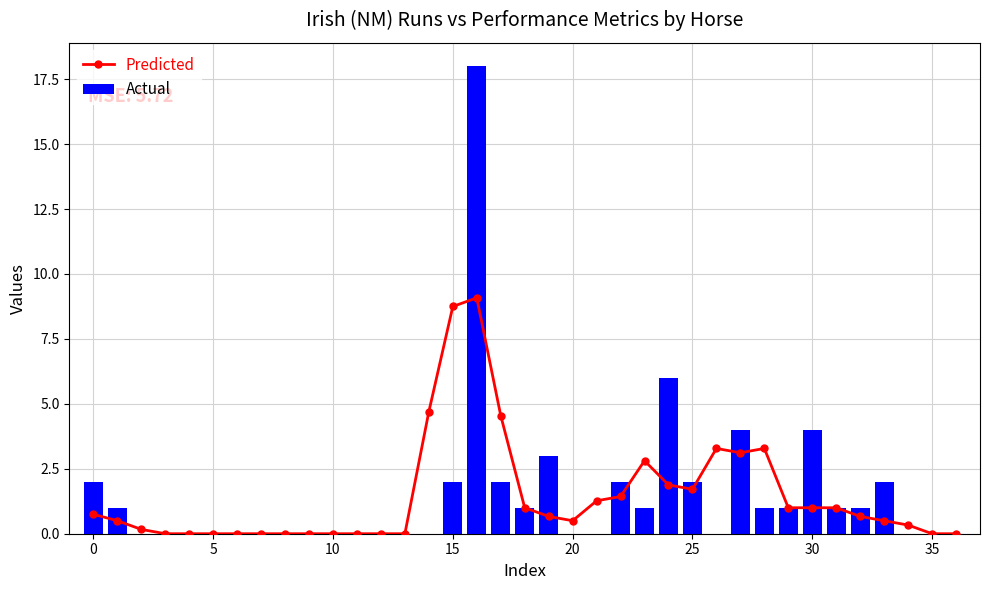

True or false: Actual has a value of 0.7 at 22.

False